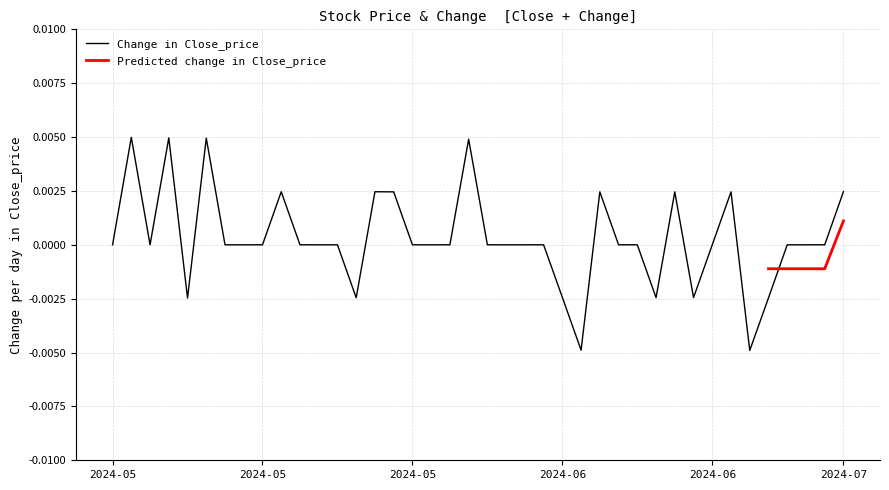

List the labels in order of value, largest first.

2024-05-03, 2024-05-08, 2024-05-10, 2024-05-31, 2024-07-01, 2024-05-17, 2024-05-24, 2024-05-27, 2024-06-12, 2024-06-18, 2024-06-21, 2024-05-02, 2024-05-07, 2024-05-13, 2024-05-14, 2024-05-16, 2024-05-20, 2024-05-21, 2024-05-22, 2024-05-28, 2024-05-29, 2024-05-30, 2024-06-03, 2024-06-04, 2024-06-05, 2024-06-07, 2024-06-13, 2024-06-14, 2024-06-20, 2024-06-26, 2024-06-27, 2024-06-28, 2024-06-10, 2024-06-17, 2024-06-19, 2024-05-23, 2024-06-25, 2024-05-09, 2024-06-11, 2024-06-24